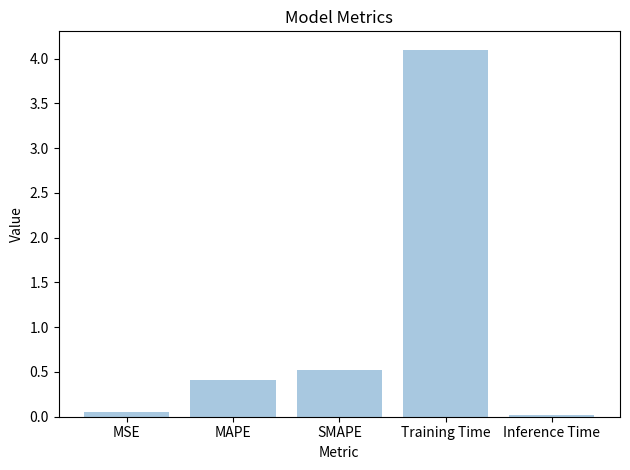

What is the label of the 4th bar from the right?

MAPE